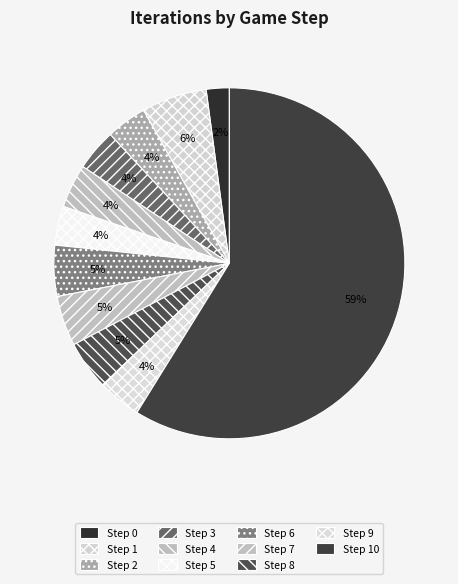

Does any single category account for the majority?

Yes